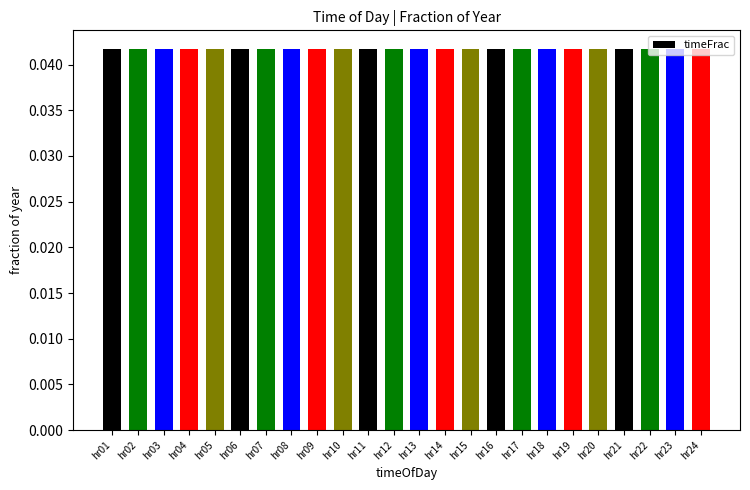

The chart shows a value of 0.1 at hr11. True or false?

False